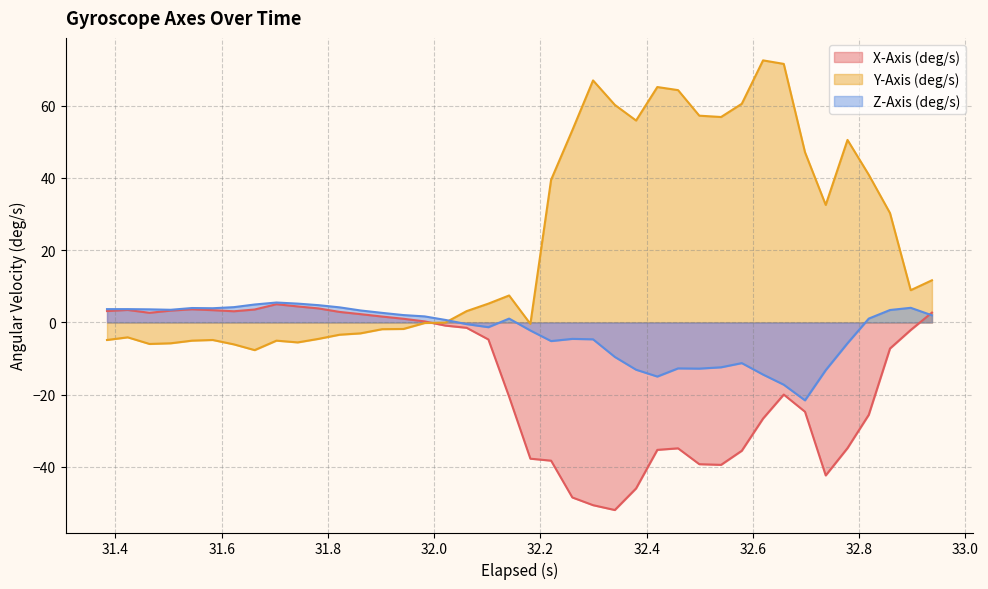

What are all the series names shown in the legend?

X-Axis (deg/s), Y-Axis (deg/s), Z-Axis (deg/s)